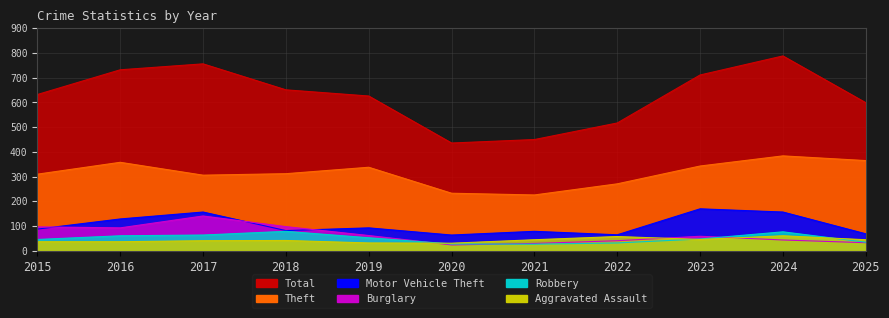

Which series has the largest range (max minus min)?

Total